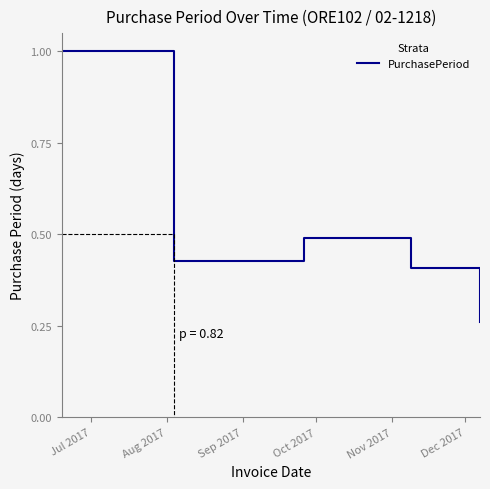

Reading right to left, list all the values displayed in this chart.

0.3	0.4	0.5	0.4	1.0